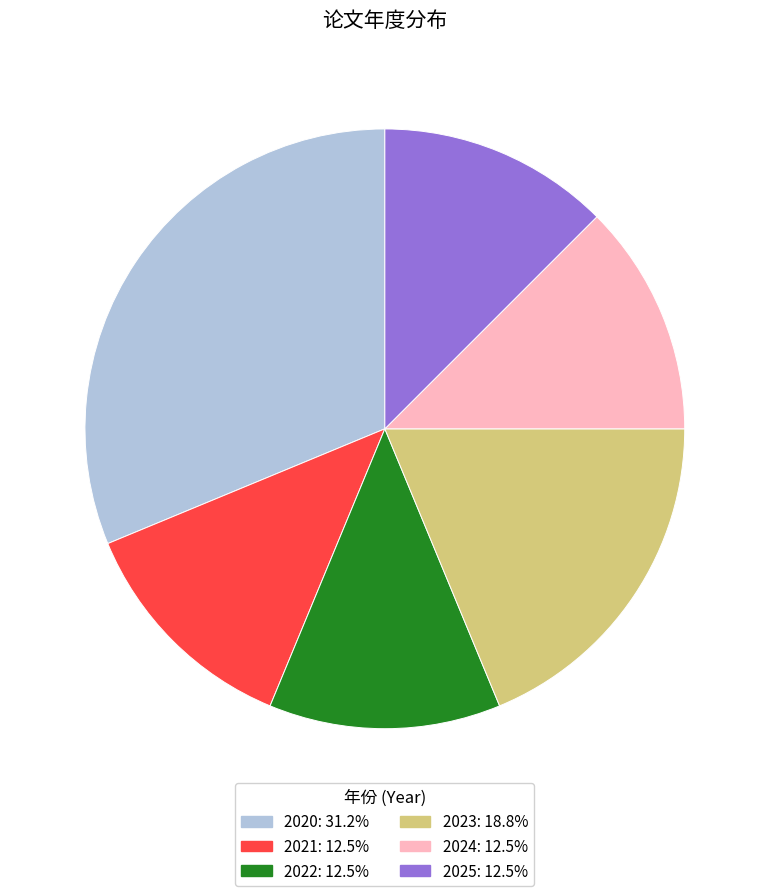

Combined, do 2025 and 2023 account for over 50%?

No